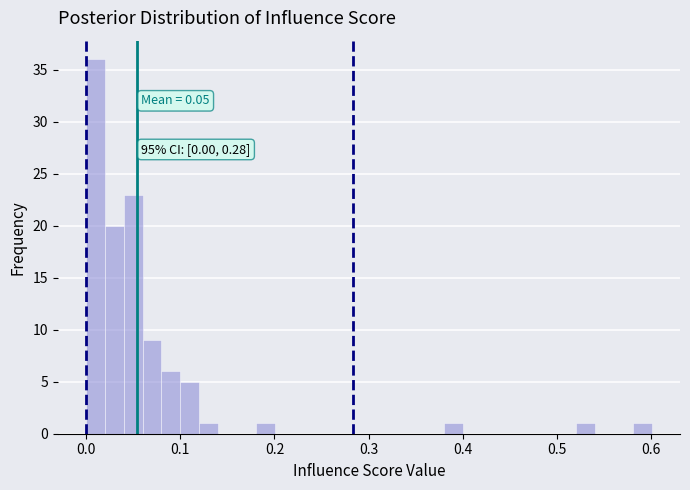

Read against the x-axis, roughly where is the centre of the tallest bar?

0.01